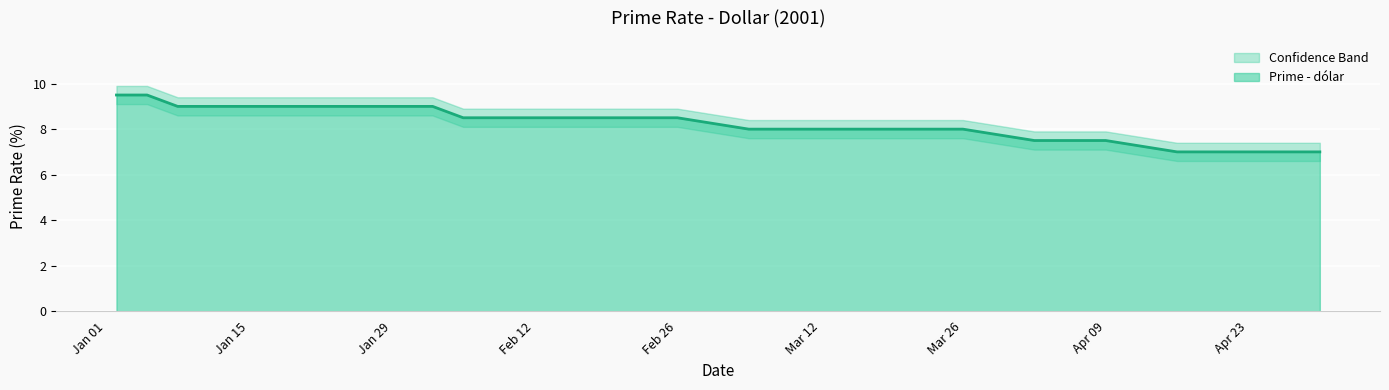

Rank the series at 19-03-2001 from lowest to highest value.

lower, Prime - dólar, upper